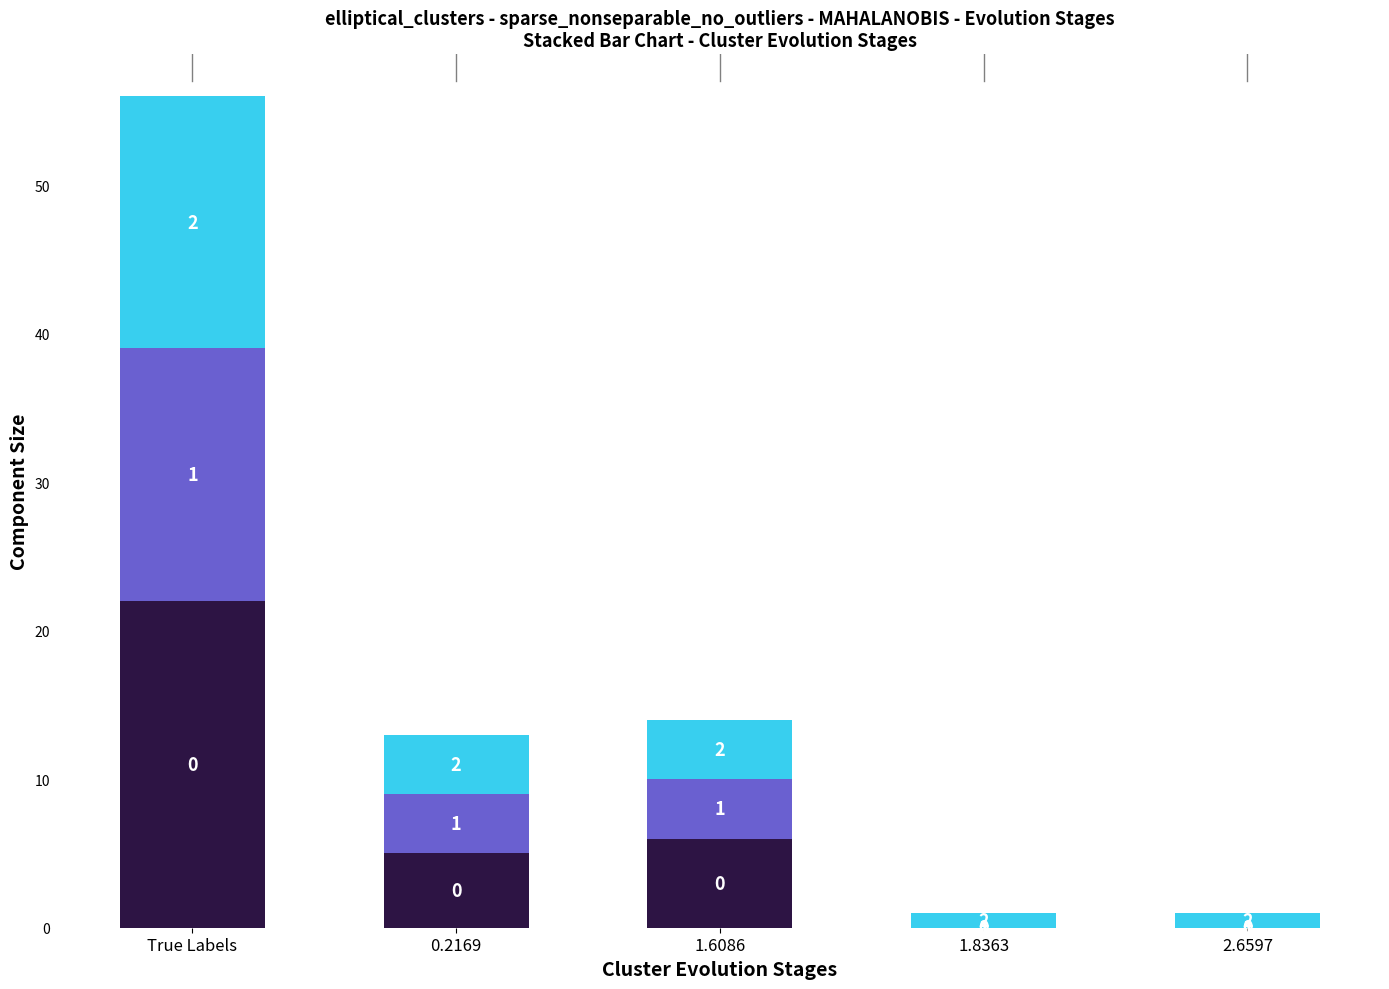

At which category is the sum across all series the highest?

True Labels